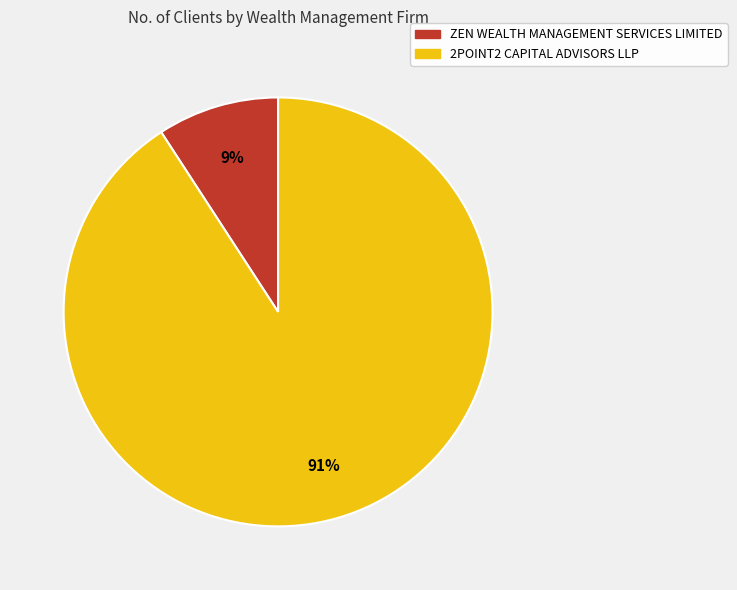

Between 2POINT2 CAPITAL ADVISORS LLP and ZEN WEALTH MANAGEMENT SERVICES LIMITED, which is larger?

2POINT2 CAPITAL ADVISORS LLP